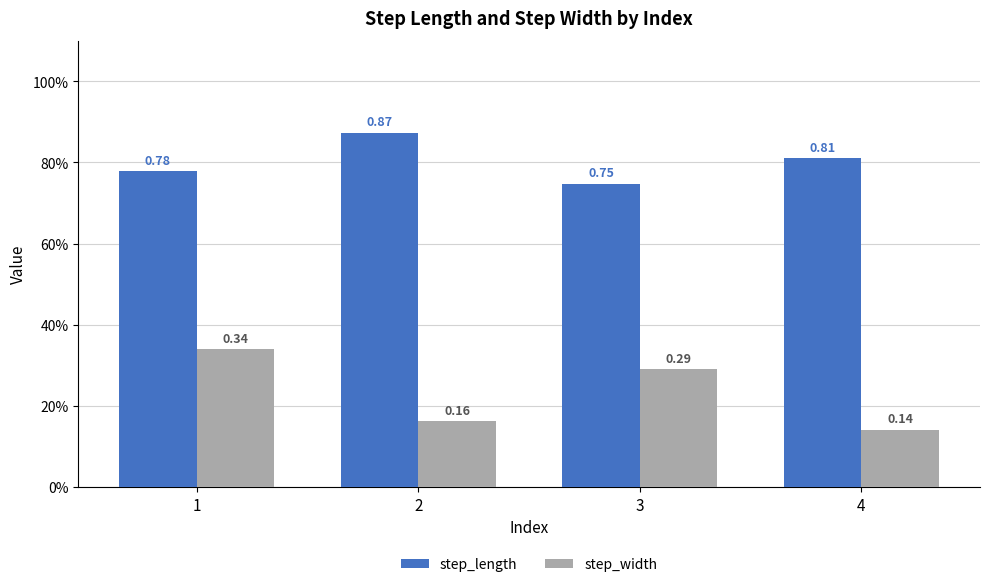

What are all the series names shown in the legend?

step_length, step_width